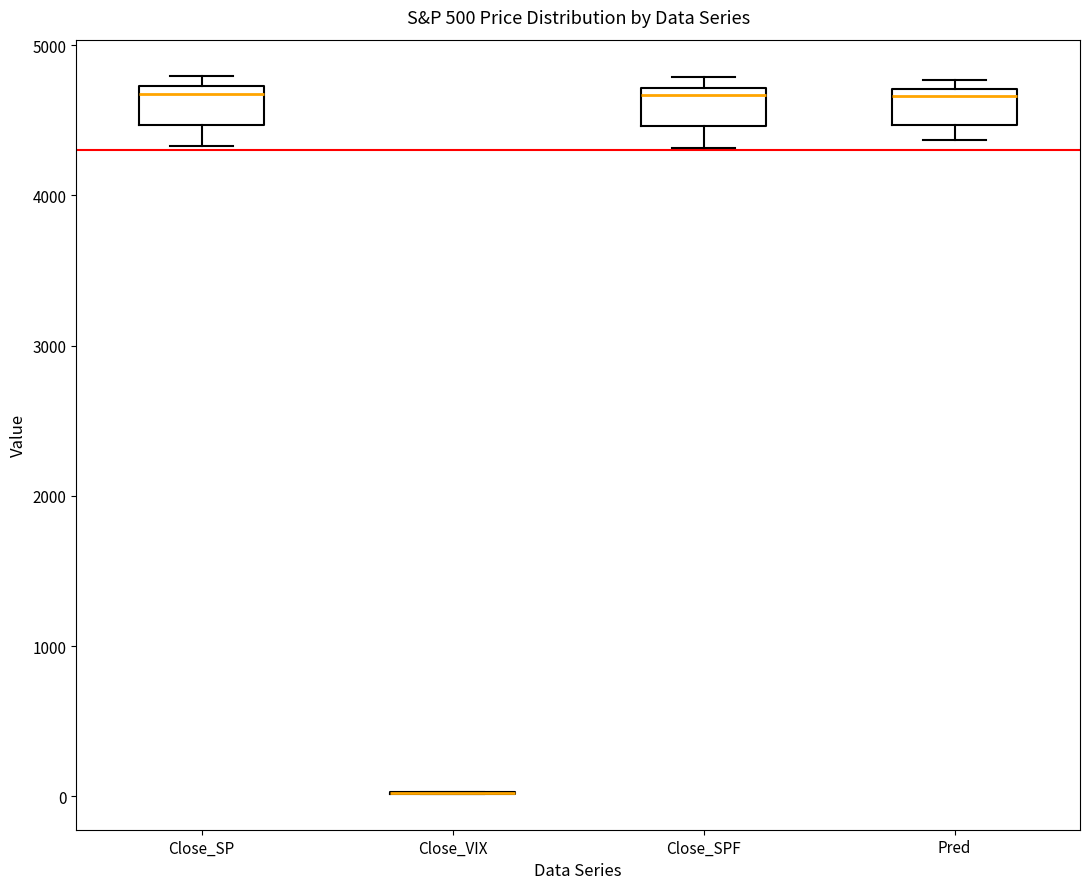

Reading left to right, transcribe this box plot: for each box, give where its median line is, the range the box spans, and where its two whiskers end, as read against the y-axis. The values are not printed on the chart, so give them approximately, as read against the axis.

Close_SP: median 4700 (just below the box's upper edge), box 4500 to 4700, whiskers 4300 to 4800
Close_VIX: box collapsed to a line at 0, whiskers 0 to 0
Close_SPF: median 4700 (just below the box's upper edge), box 4500 to 4700, whiskers 4300 to 4800
Pred: median 4700 (just below the box's upper edge), box 4500 to 4700, whiskers 4400 to 4800